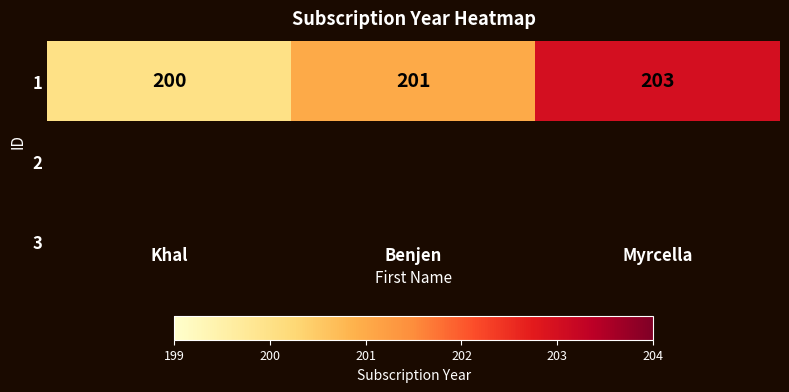

The chart shows a value of 291 at Myrcella. True or false?

False